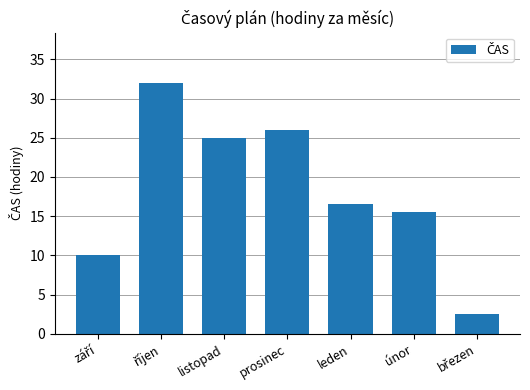

True or false: the data shows 15.5 at únor.

True